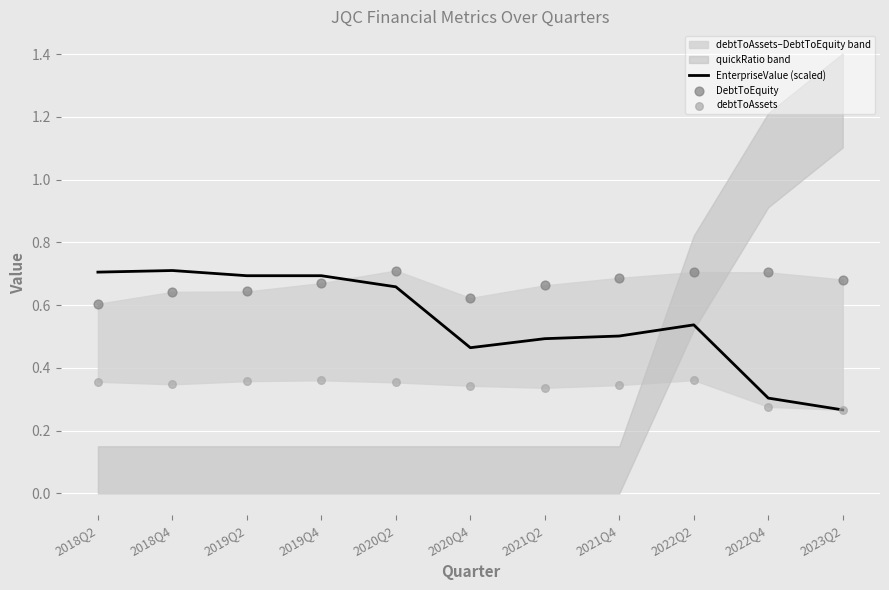

The EnterpriseValue (scaled) series shows 0.7 at 2021Q2. True or false?

False